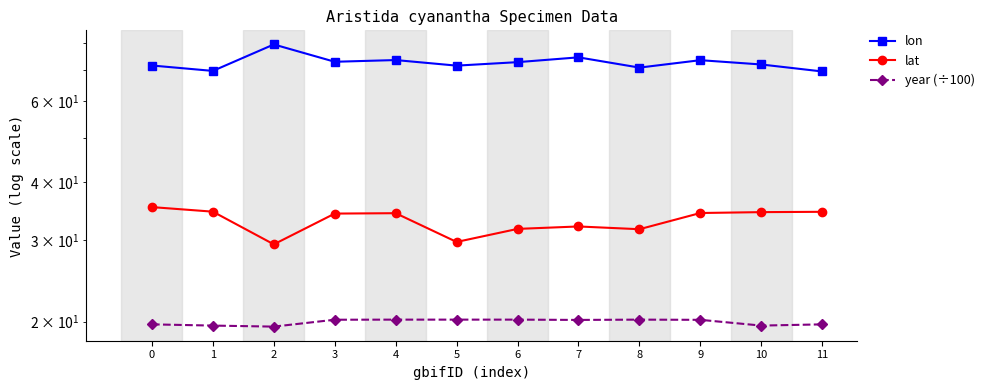

What is the sum of all lon values?

871.5